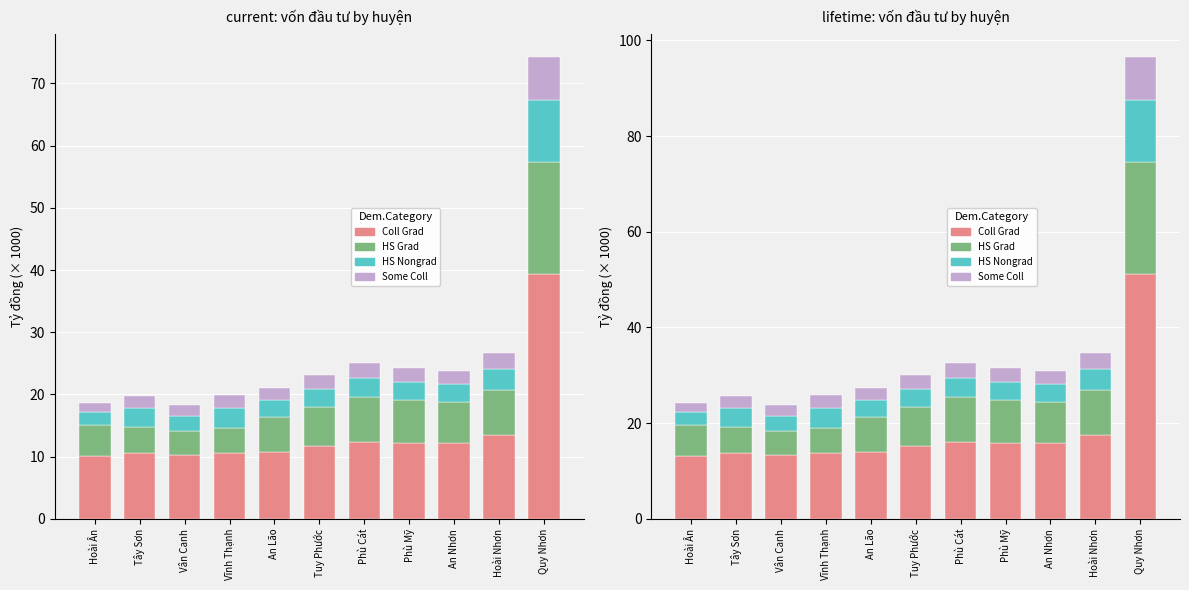

Reading left to right, transcribe all the data shown in this chart.

Coll Grad: Hoài Ân=13.2	Tây Sơn=13.8	Vân Canh=13.3	Vĩnh Thạnh=13.7	An Lão=14.1	Tuy Phước=15.3	Phù Cát=16.1	Phù Mỹ=15.9	An Nhơn=15.9	Hoài Nhơn=17.5	Quy Nhơn=51.1
HS Grad: Hoài Ân=6.5	Tây Sơn=5.5	Vân Canh=4.9	Vĩnh Thạnh=5.3	An Lão=7.2	Tuy Phước=8.1	Phù Cát=9.2	Phù Mỹ=8.8	An Nhơn=8.4	Hoài Nhơn=9.4	Quy Nhơn=23.4
HS Nongrad: Hoài Ân=2.6	Tây Sơn=3.9	Vân Canh=3.2	Vĩnh Thạnh=4.2	An Lão=3.6	Tuy Phước=3.8	Phù Cát=4.0	Phù Mỹ=3.9	An Nhơn=3.8	Hoài Nhơn=4.6	Quy Nhơn=13.0
Some Coll: Hoài Ân=1.9	Tây Sơn=2.6	Vân Canh=2.3	Vĩnh Thạnh=2.6	An Lão=2.6	Tuy Phước=2.9	Phù Cát=3.2	Phù Mỹ=2.9	An Nhơn=2.7	Hoài Nhơn=3.2	Quy Nhơn=9.1